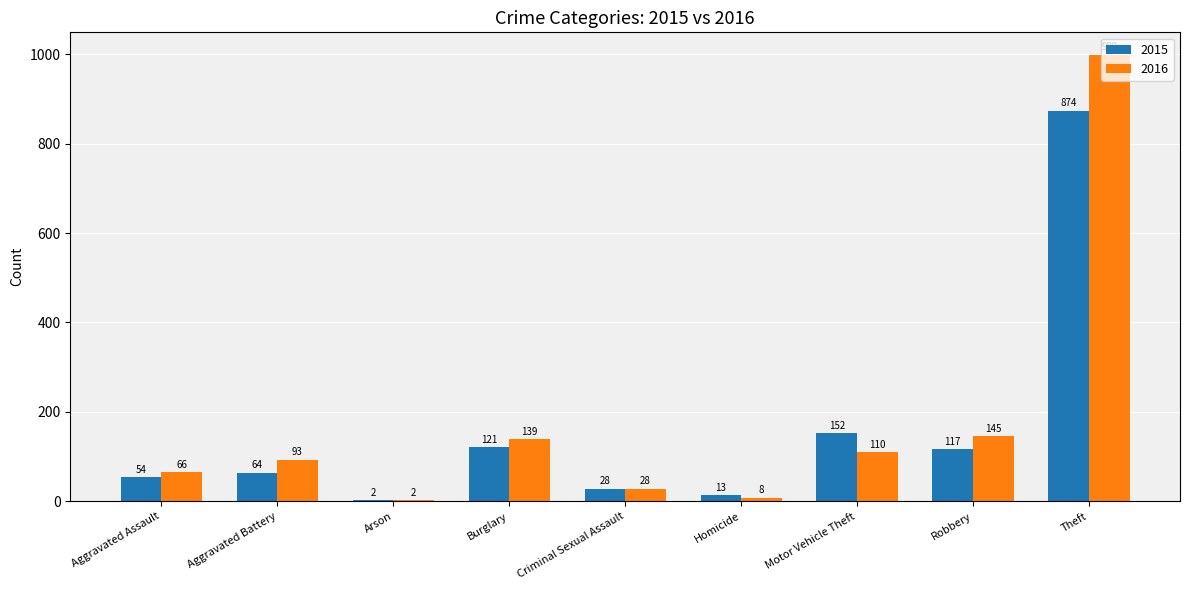

The value of 2015 at Robbery is 156. True or false?

False